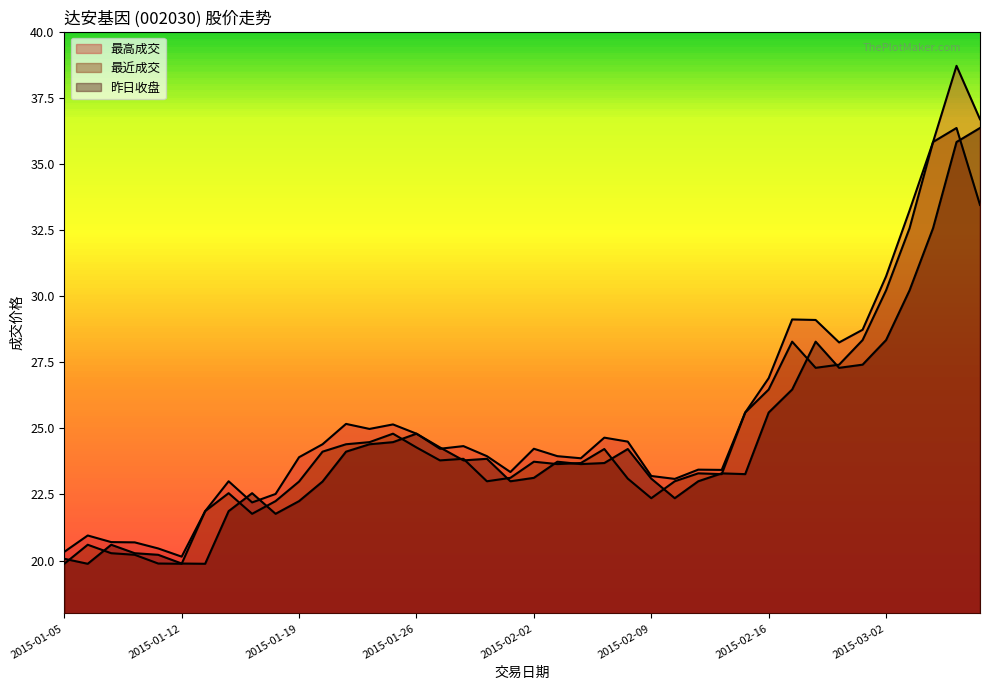

Does the chart display data point markers on the line(s)?

No